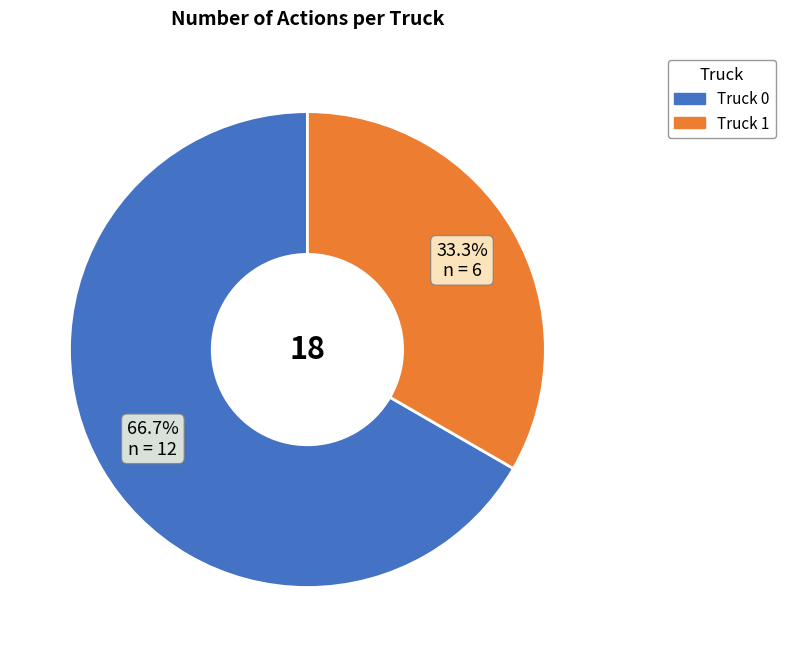

What percentage is NOT represented by Truck 1?

66.7%